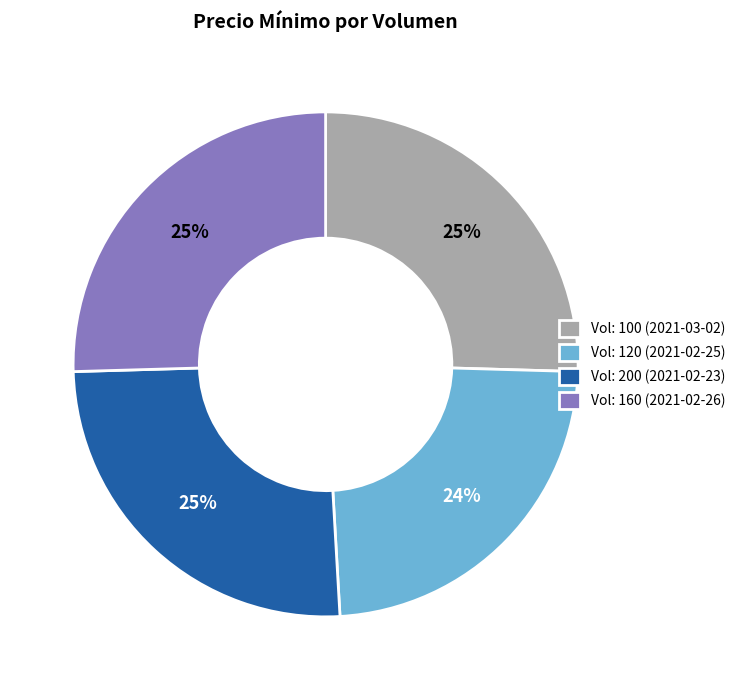

Approximately how many times larger is the value at Vol: 160 (2021-02-26) compared to Vol: 200 (2021-02-23)?

1.0